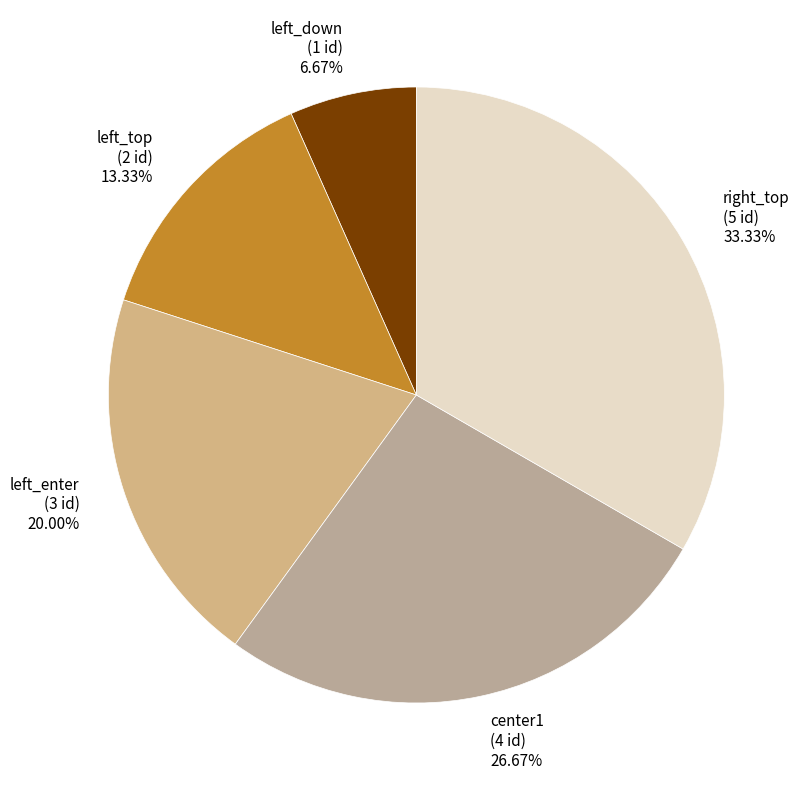

Which category has the biggest portion of the pie?

right_top